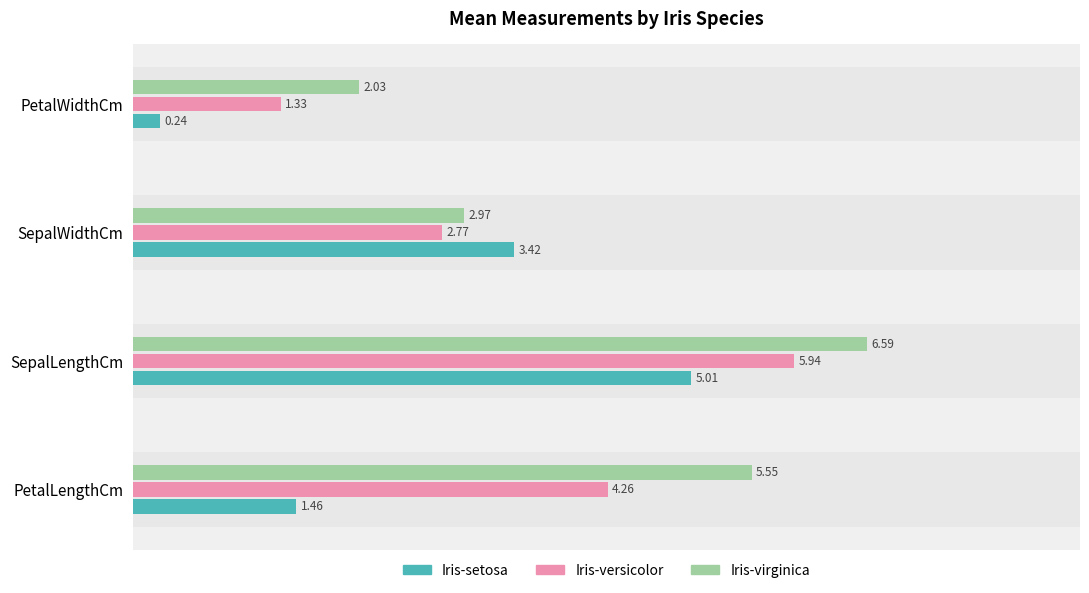

Rank the series at PetalWidthCm from highest to lowest value.

Iris-virginica, Iris-versicolor, Iris-setosa